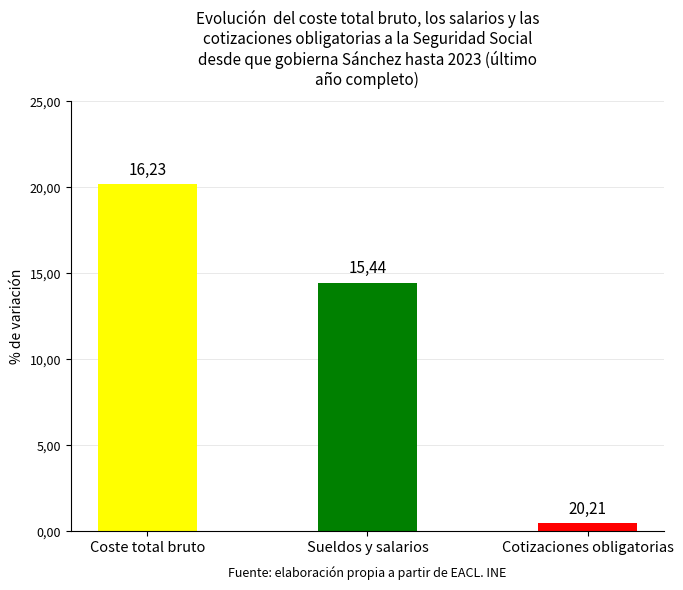

What position from the left is Coste total bruto?

1